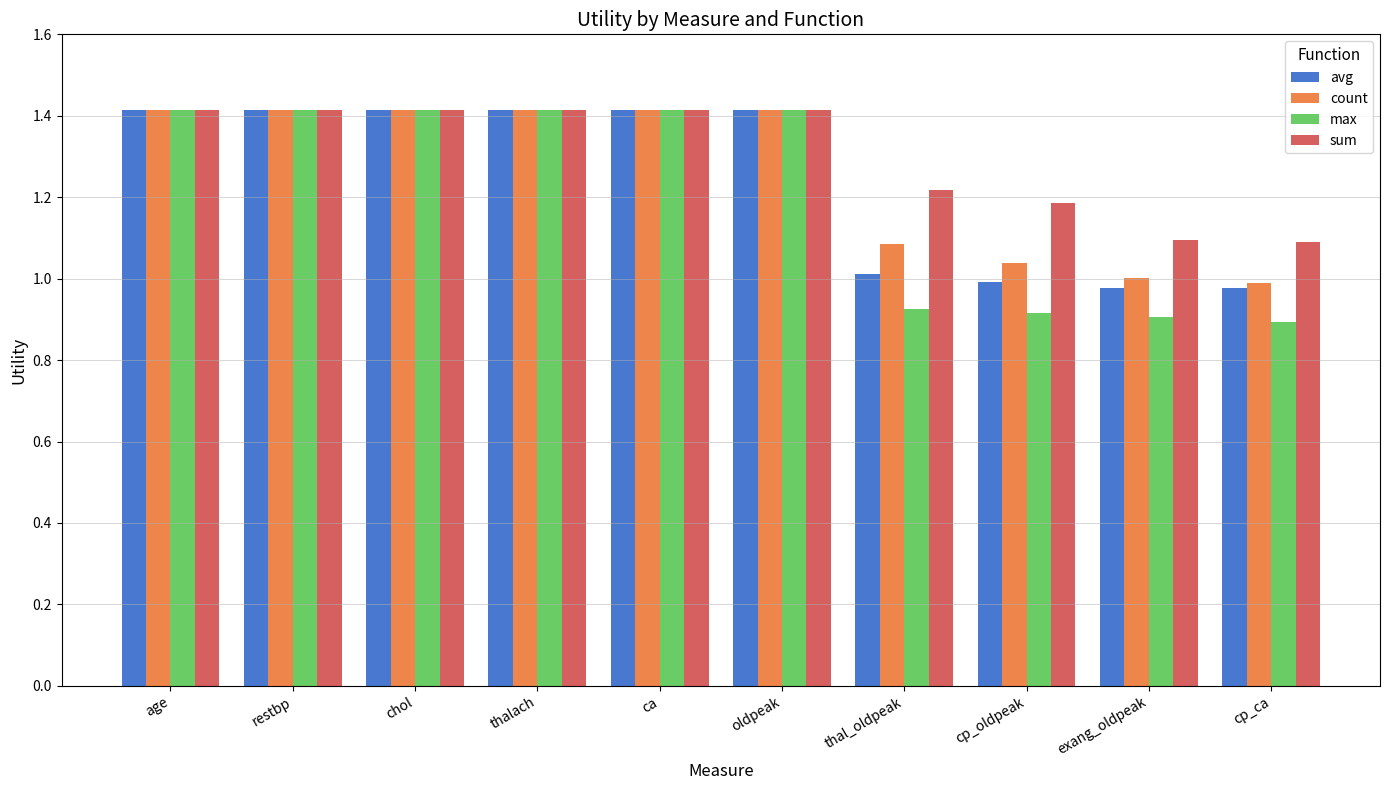

What is the highest value of the sum series?

1.4